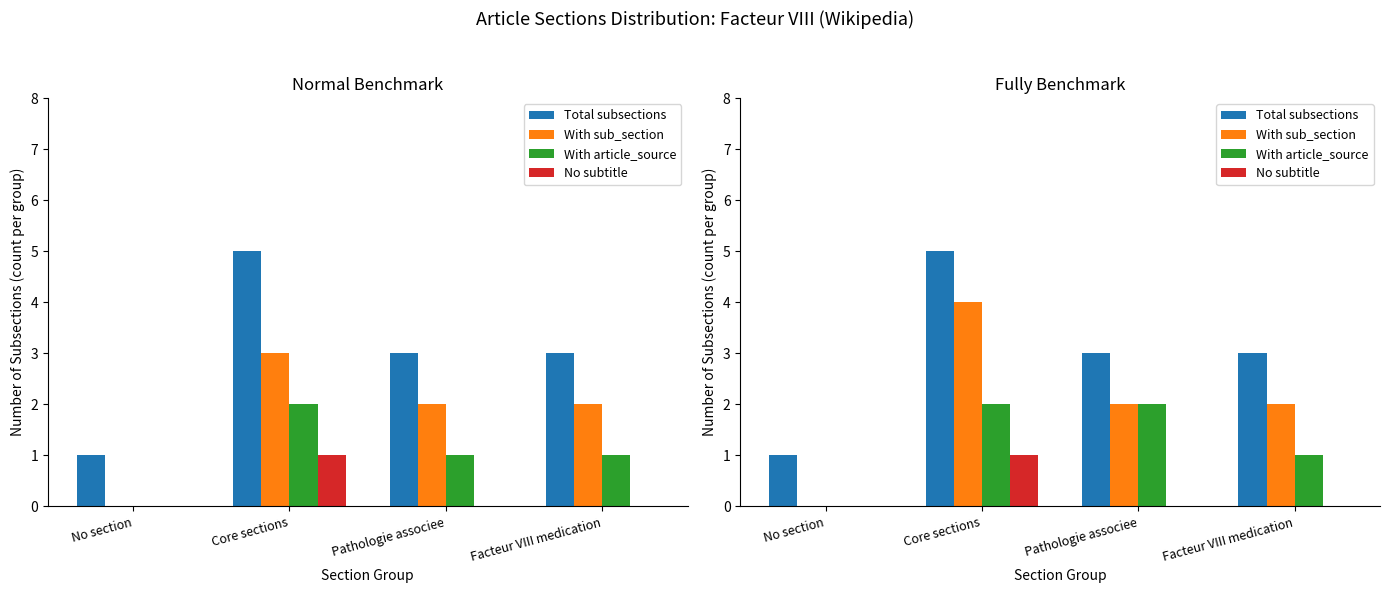

What is the difference between the Total subsections values at Core sections and Pathologie associee?

2